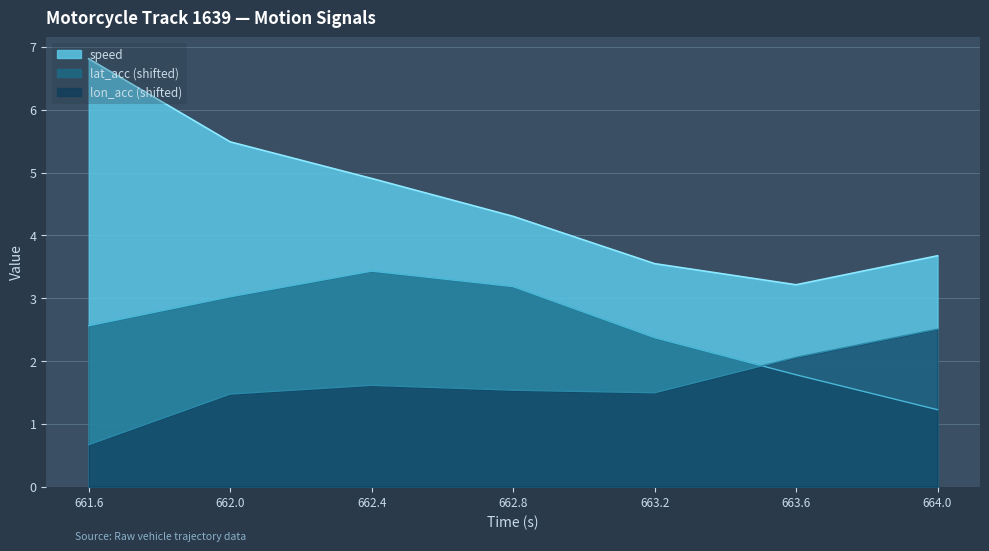

True or false: lon_acc and speed cross at least once.

False